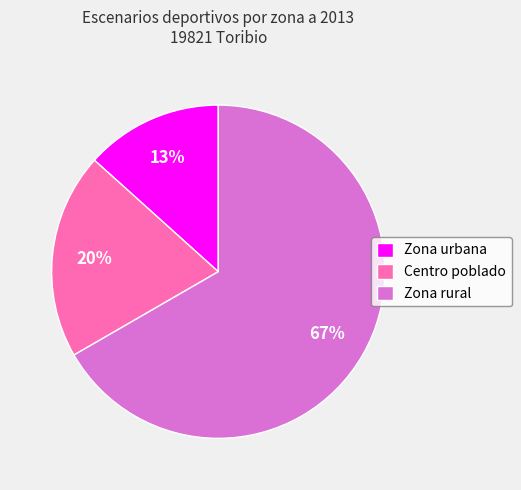

To the nearest percent, what is the average slice percentage?

33%